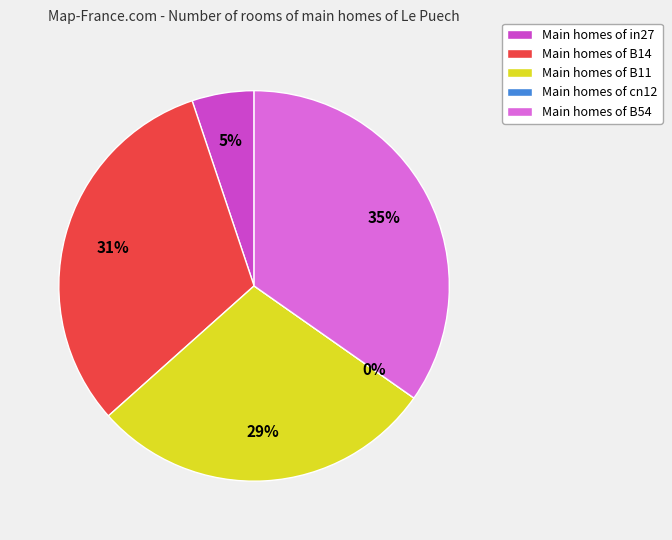

To the nearest percent, what portion does in27 represent?

5%